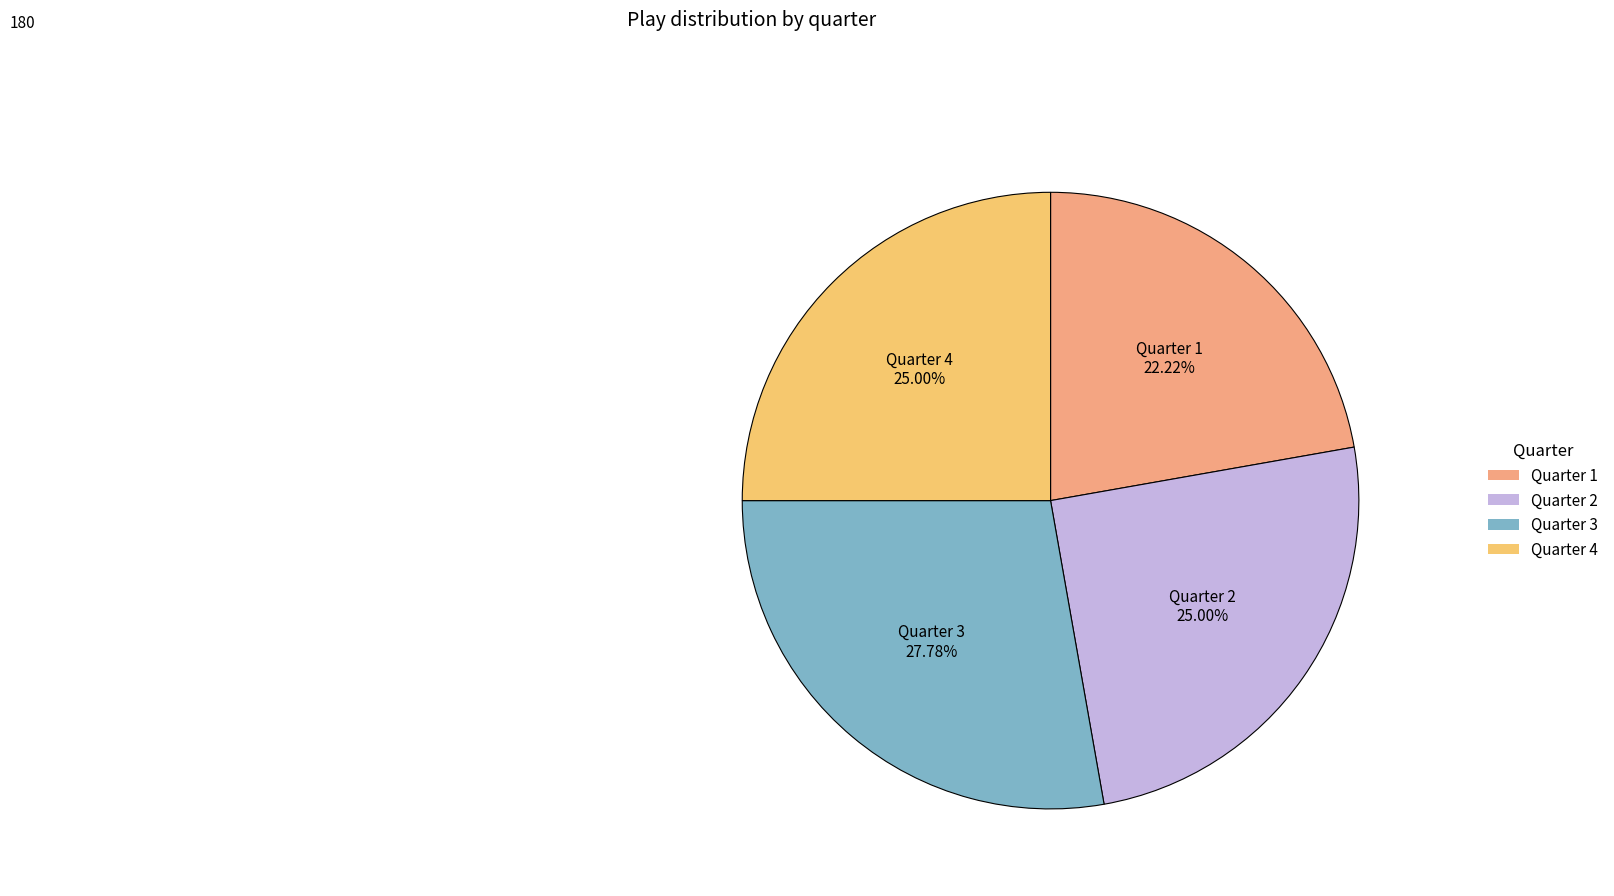

How many slices are in this pie chart?

4